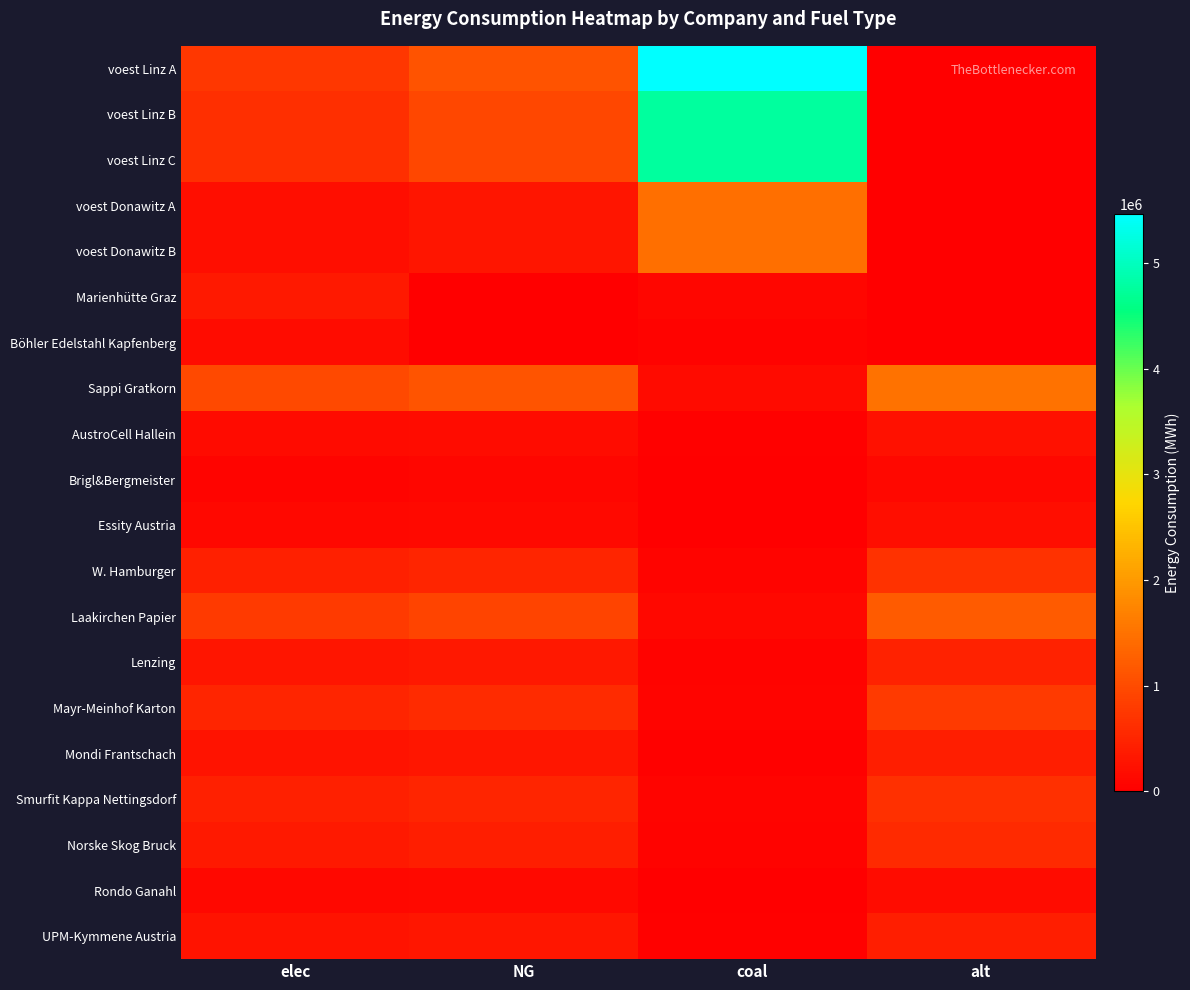

Which series has the largest range (max minus min)?

voest Linz A